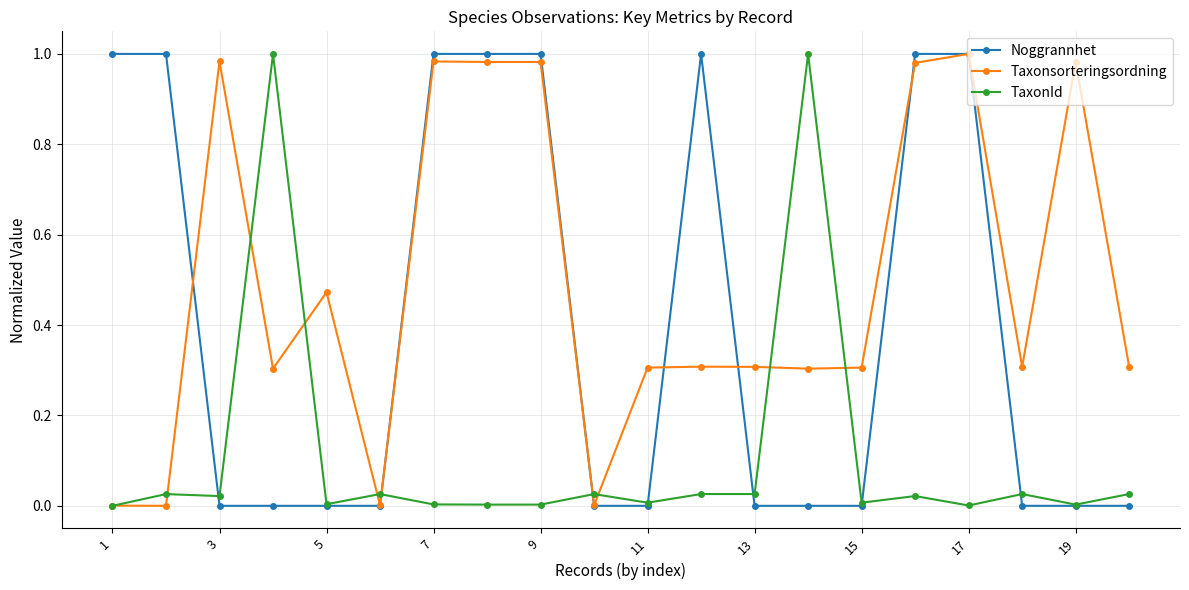

True or false: Taxonsorteringsordning has more than 1 interior local peaks.

True